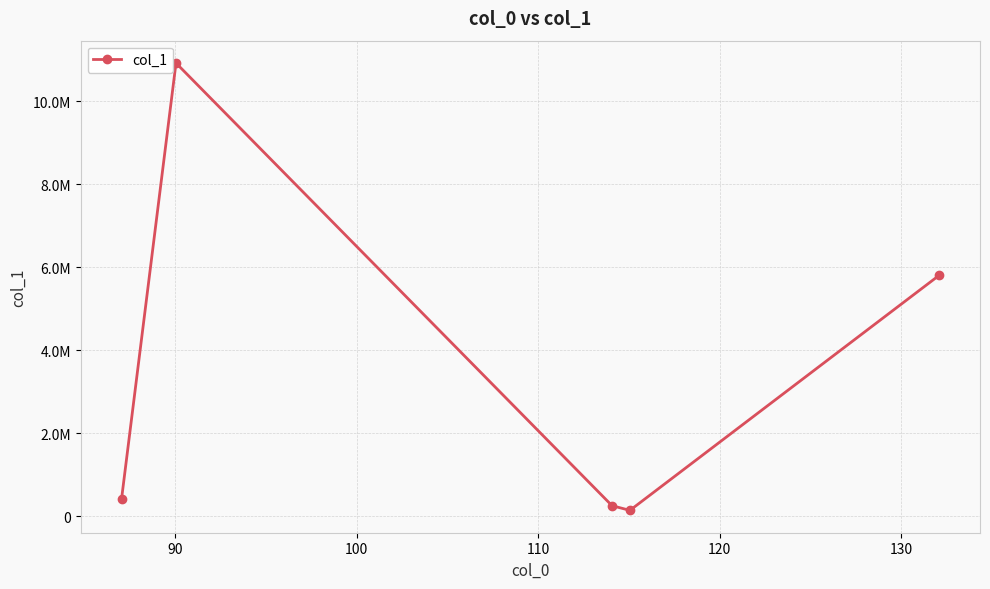

Is this an area chart (filled region under the line)?

No